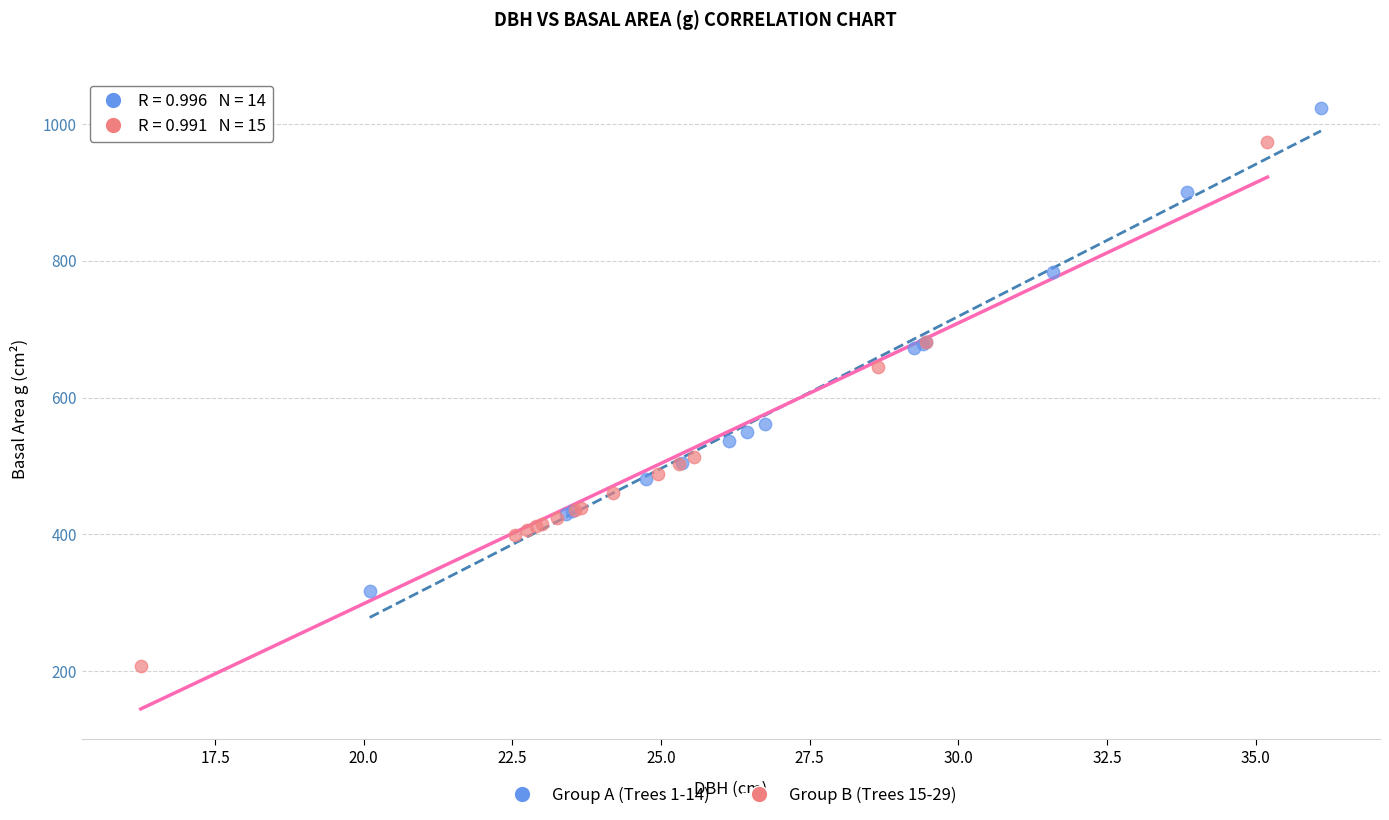

Which series reaches the minimum Y coordinate?

Group B (Trees 15-29)